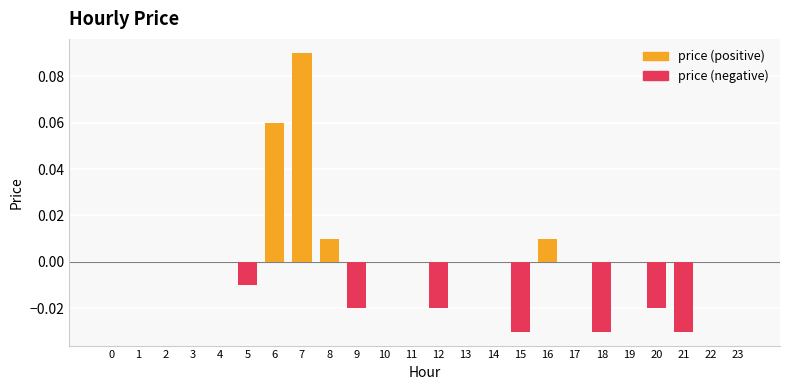

What is the greatest value displayed?

0.1